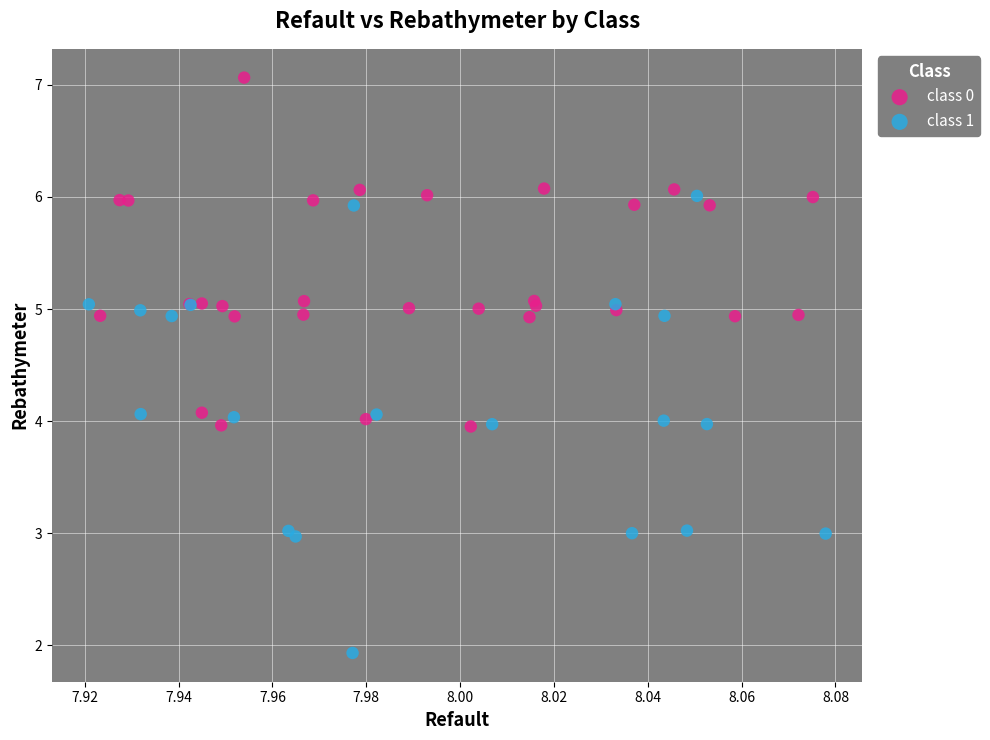

Which series contains the highest Y value?

class 0